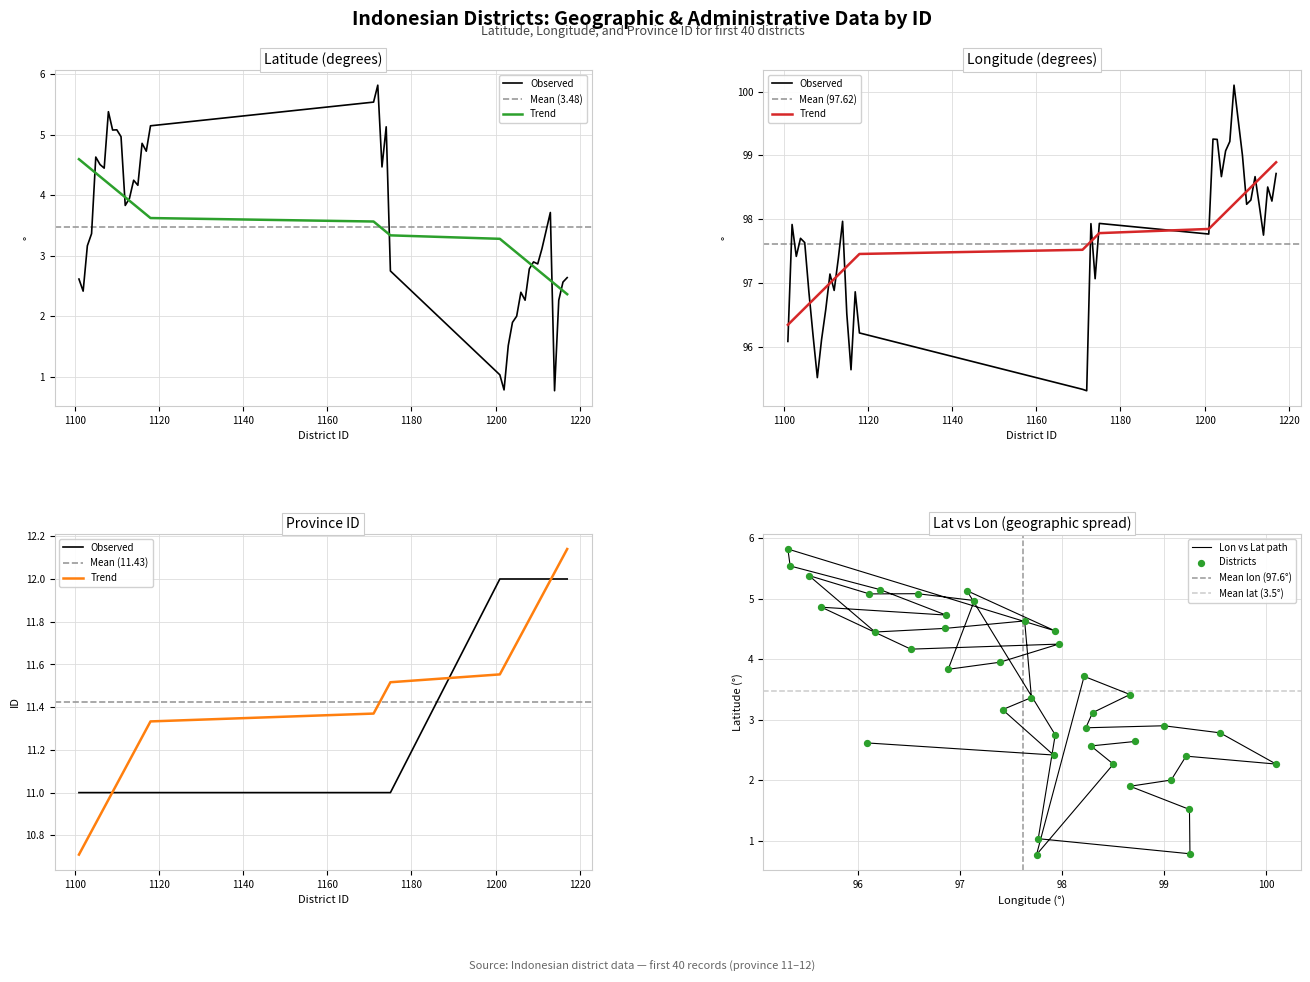

At which category is the sum across all series the highest?

1207